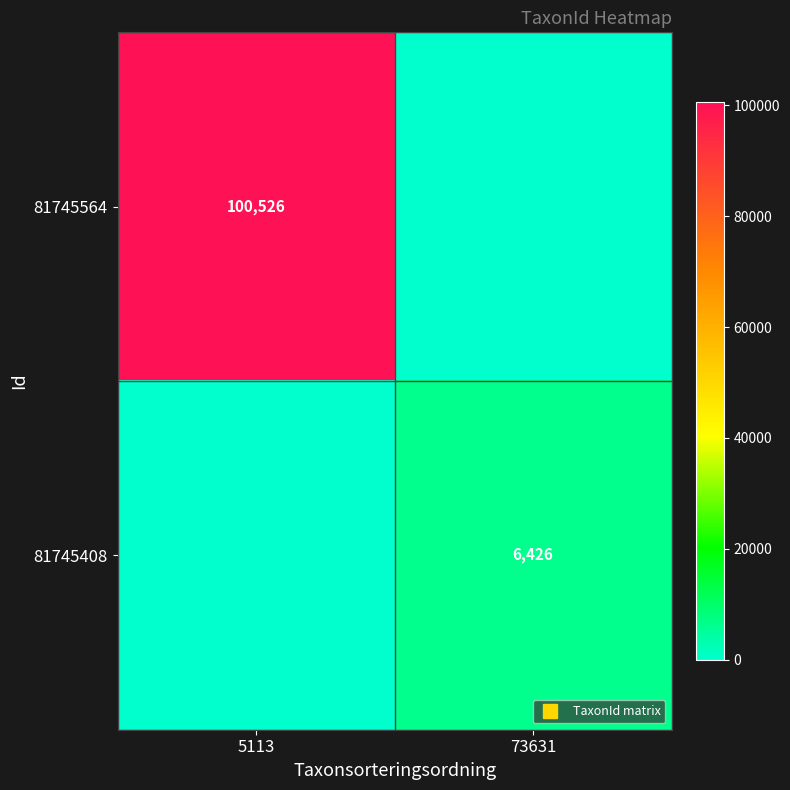

Which series has the largest total across all categories?

81745564